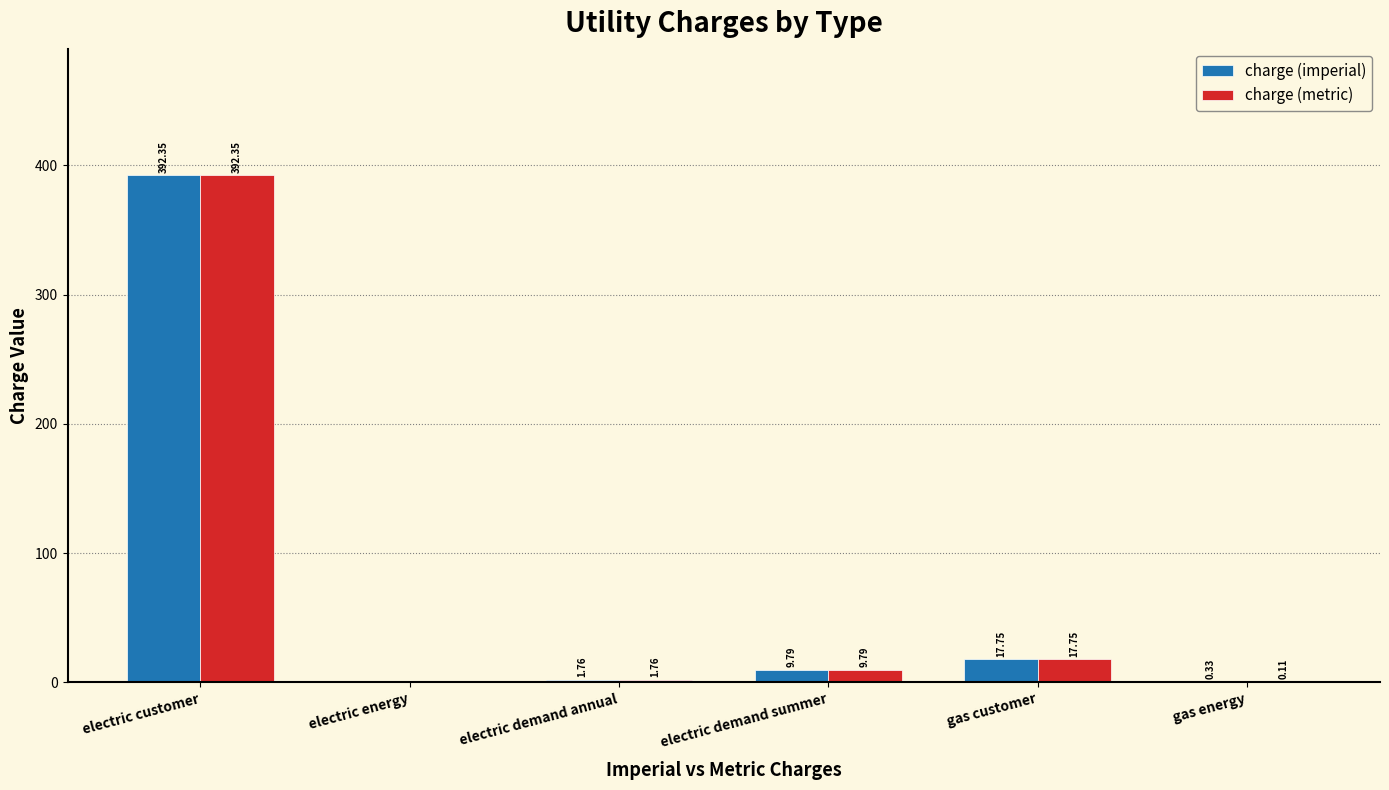

Is the value of charge (imperial) at gas energy greater than the value of charge (metric) at gas energy?

Yes